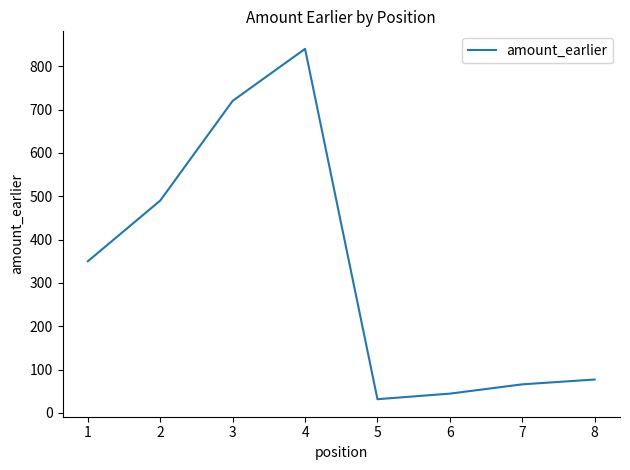

The chart shows a value of 219.6 at 2. True or false?

False